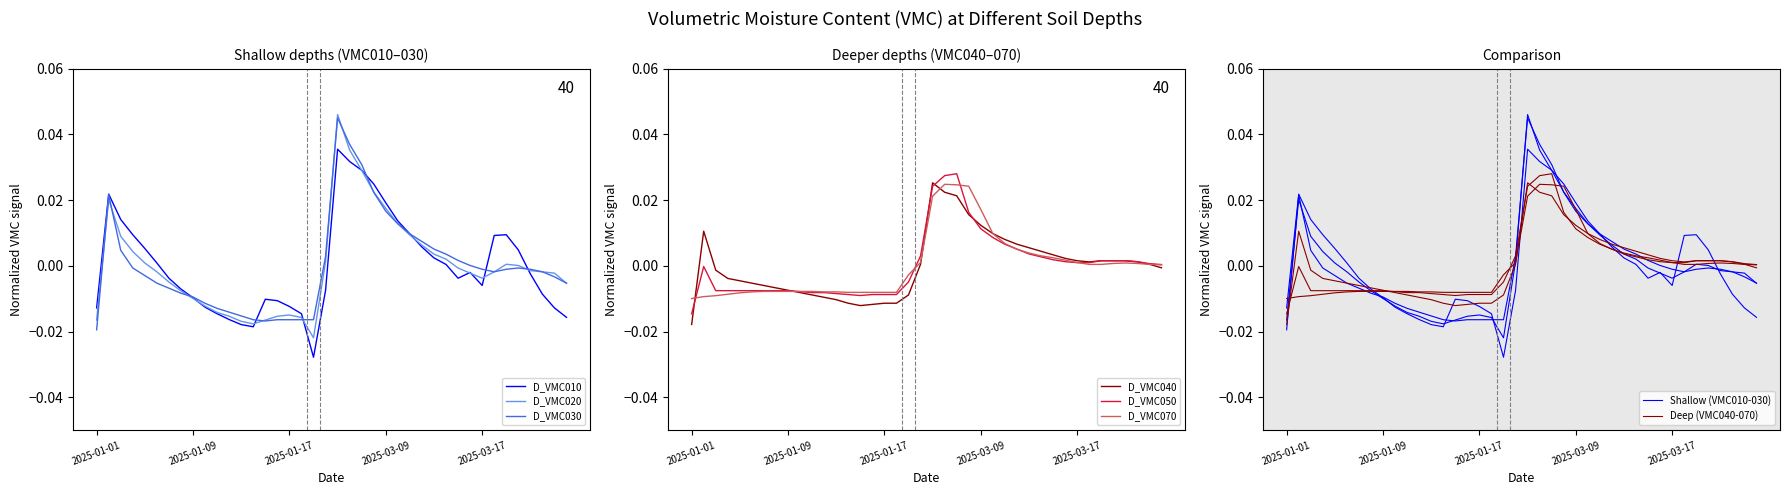

At which category is the sum across all series the highest?

2025-03-05